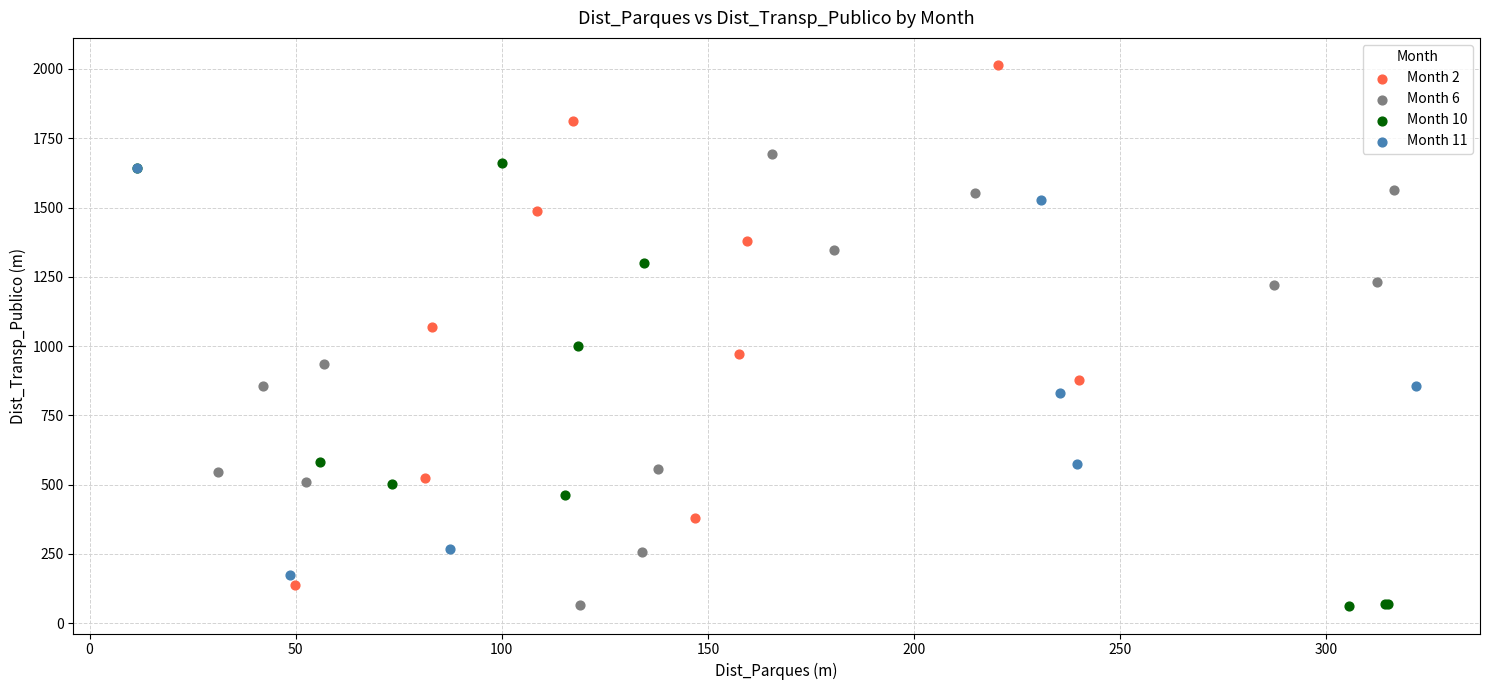

Which series reaches the maximum Y coordinate?

Month 2